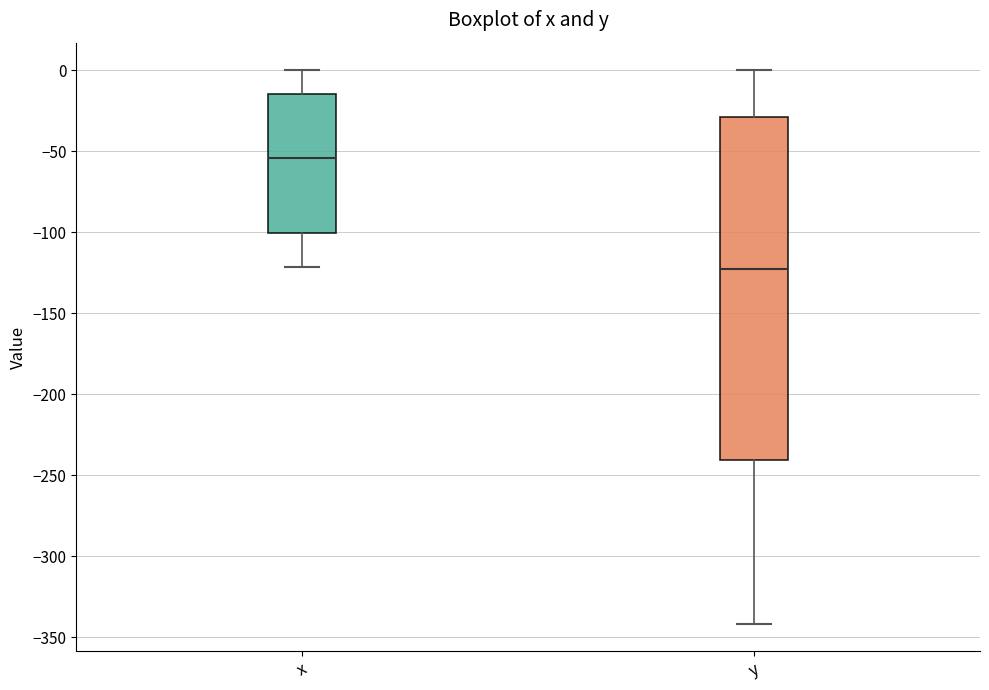

Comparing the boxes themselves (not the whiskers), which one is the tallest?

y